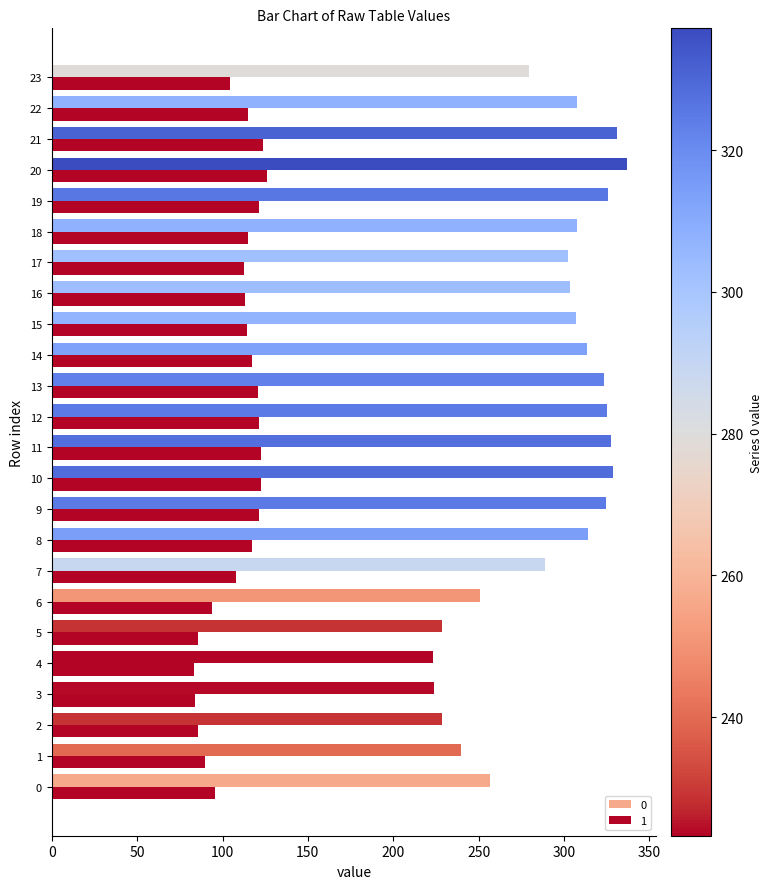

At which label does 1 reach its minimum?

4